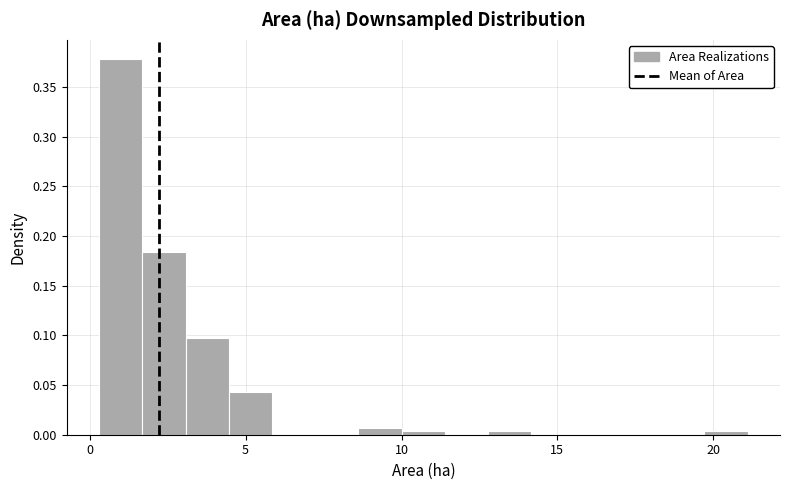

Read against the x-axis, roughly where is the centre of the tallest bar?

1.0